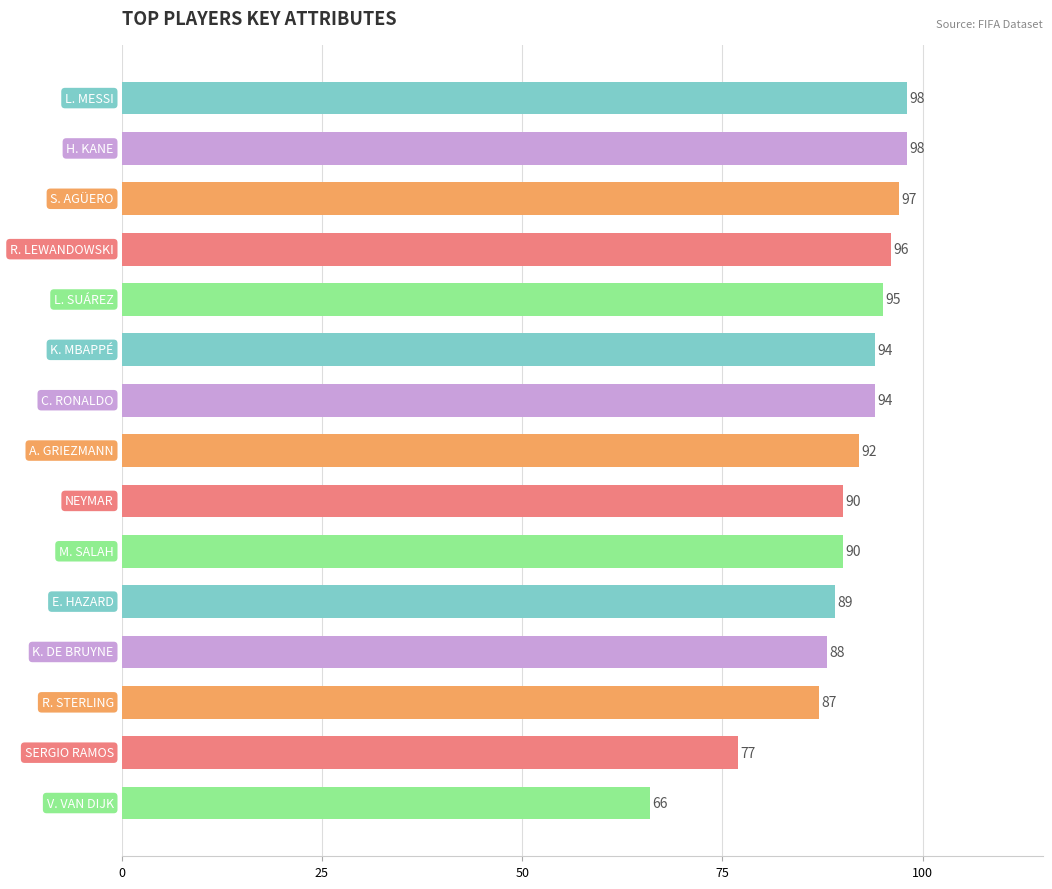

What is the average value?

90